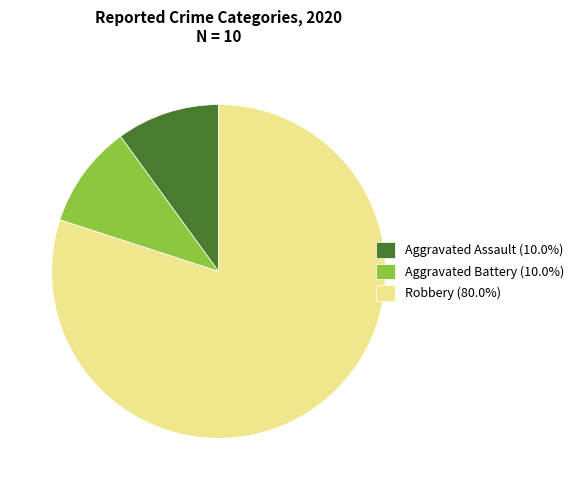

Does Aggravated Assault (10.0%) represent more than half of the total?

No